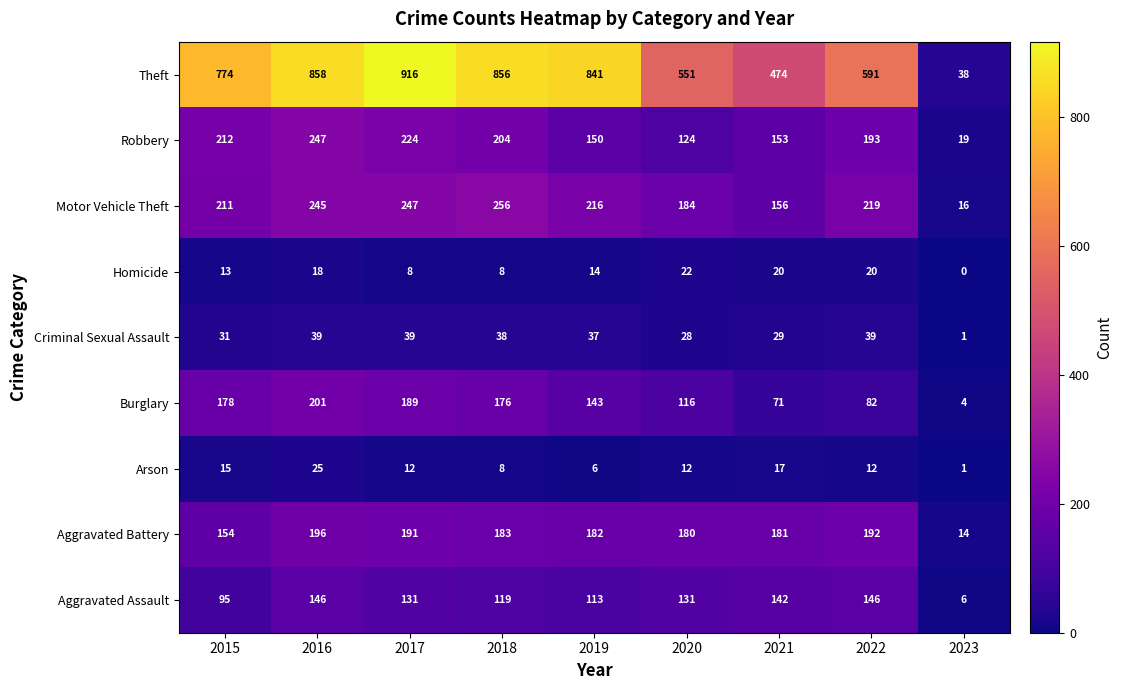

What is the greatest value displayed?

916